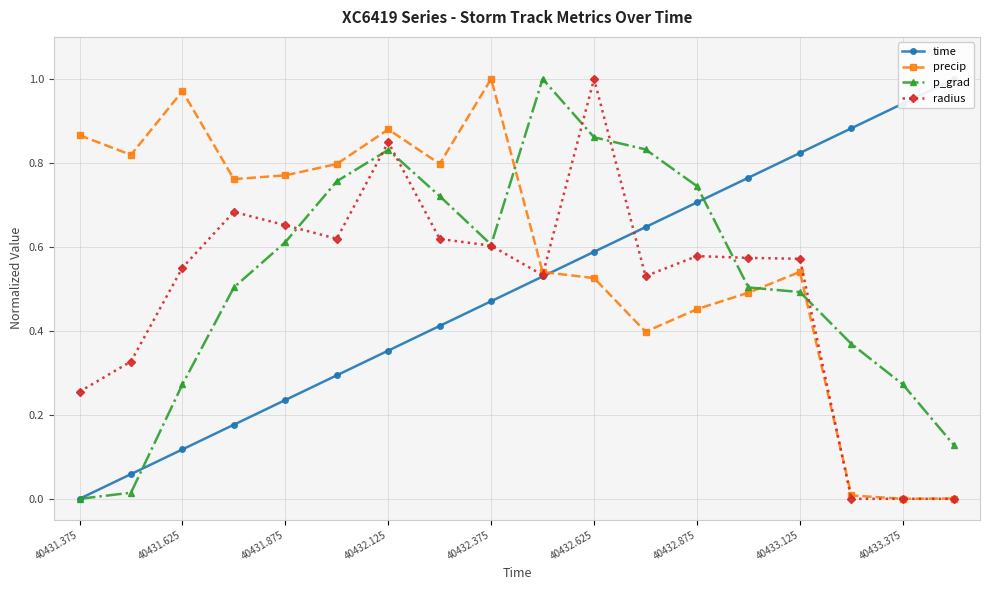

Is it true that p_grad equals -0.4 at 40431.375?

False